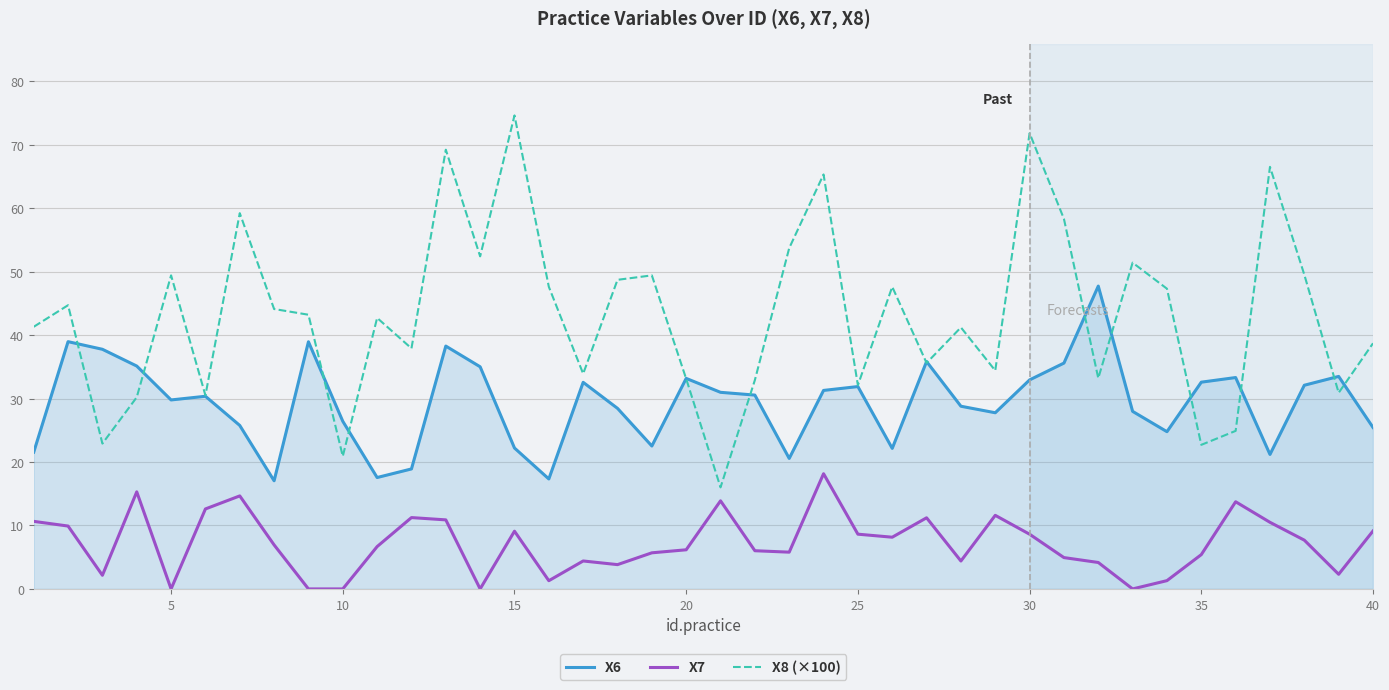

Which series has the largest total across all categories?

X8 (×100)